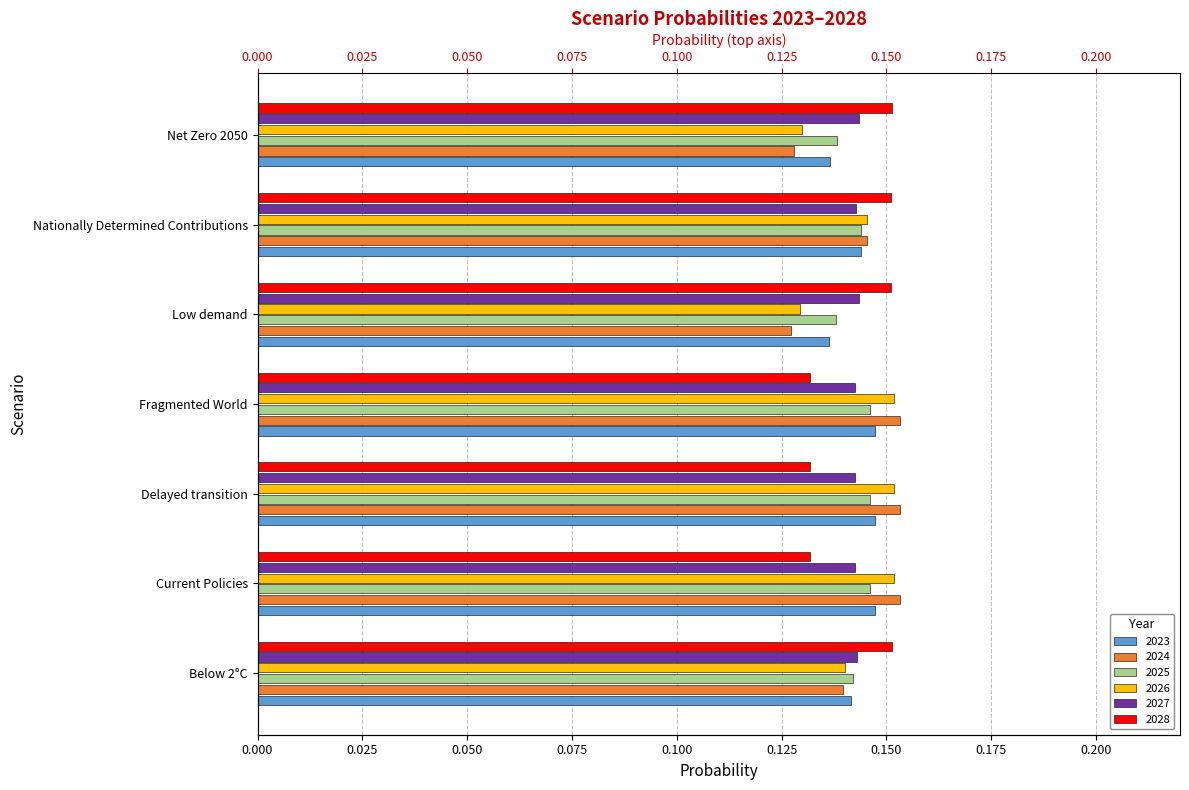

How many groups of bars are there?

7